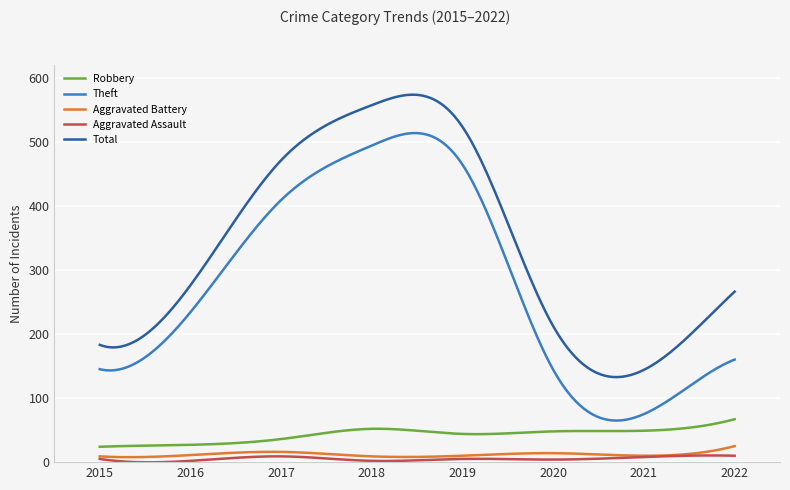

Which series has the largest range (max minus min)?

Theft